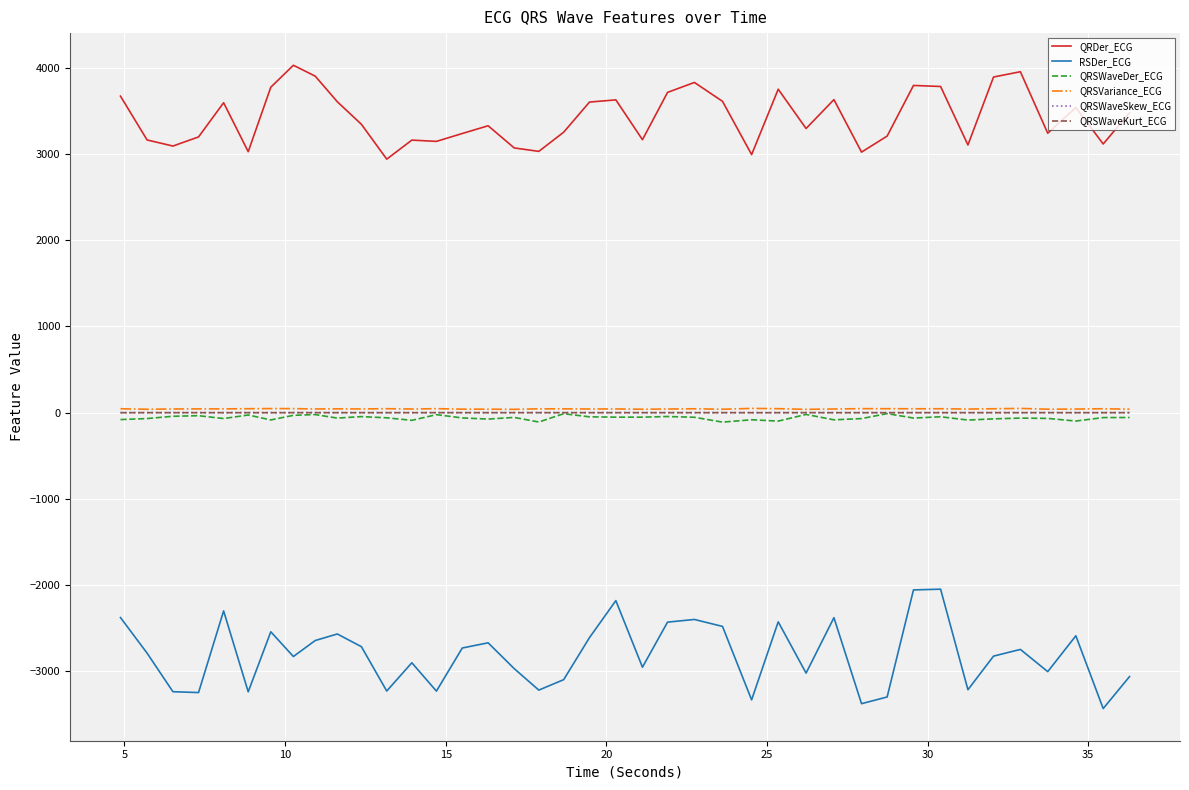

Which series has the largest total across all categories?

QRDer_ECG